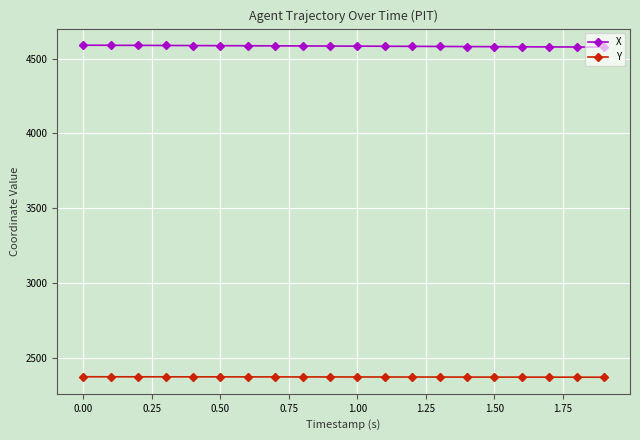

What is the average value of the Y series?

2370.4